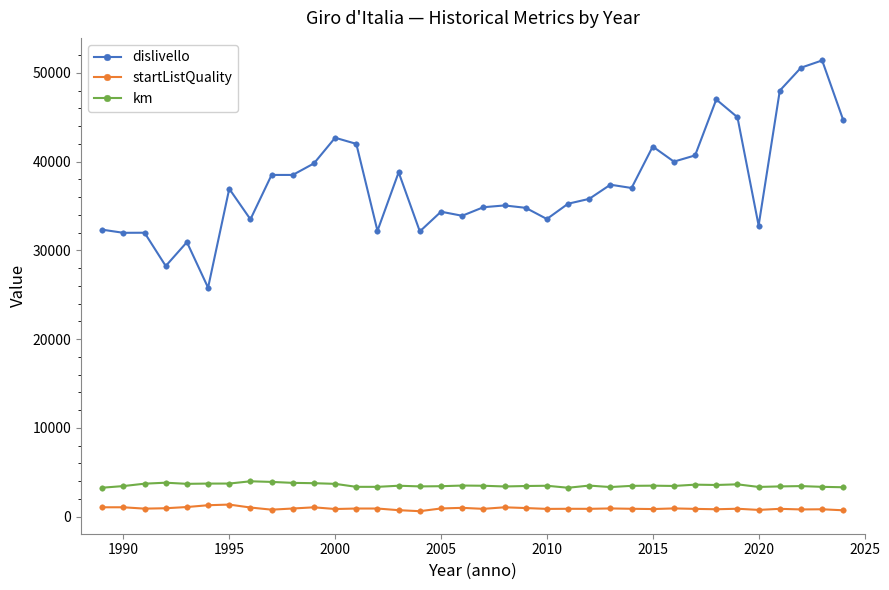

True or false: startListQuality has more than 0 points higher than both neighbors.

True